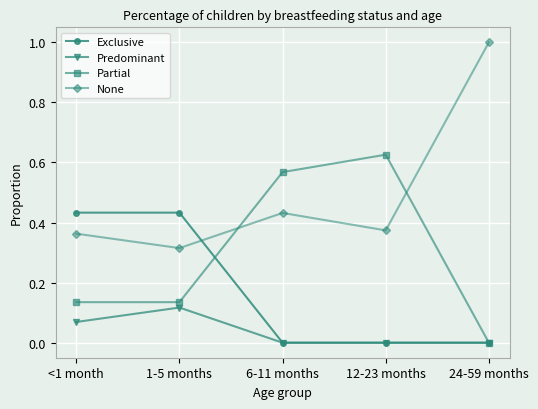

Which label corresponds to the largest value in the chart?

24-59 months